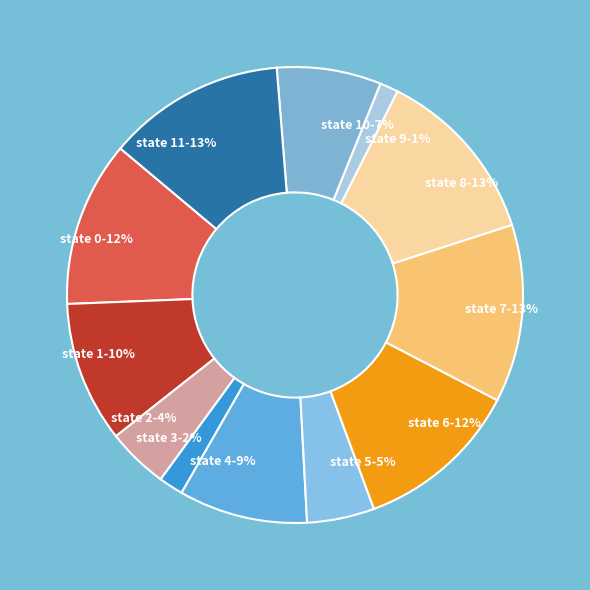

Is the sum of state 2-4% and state 8-13% greater than half?

No